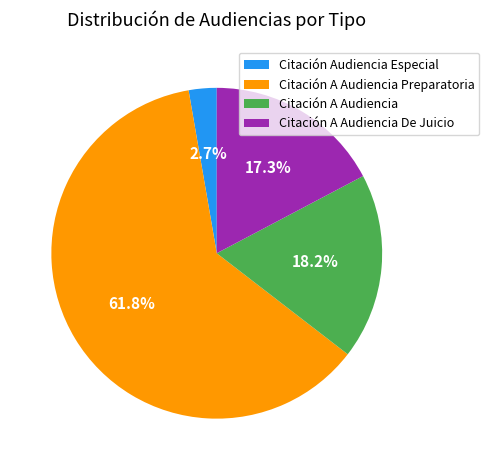

Count the number of slices in the pie.

4